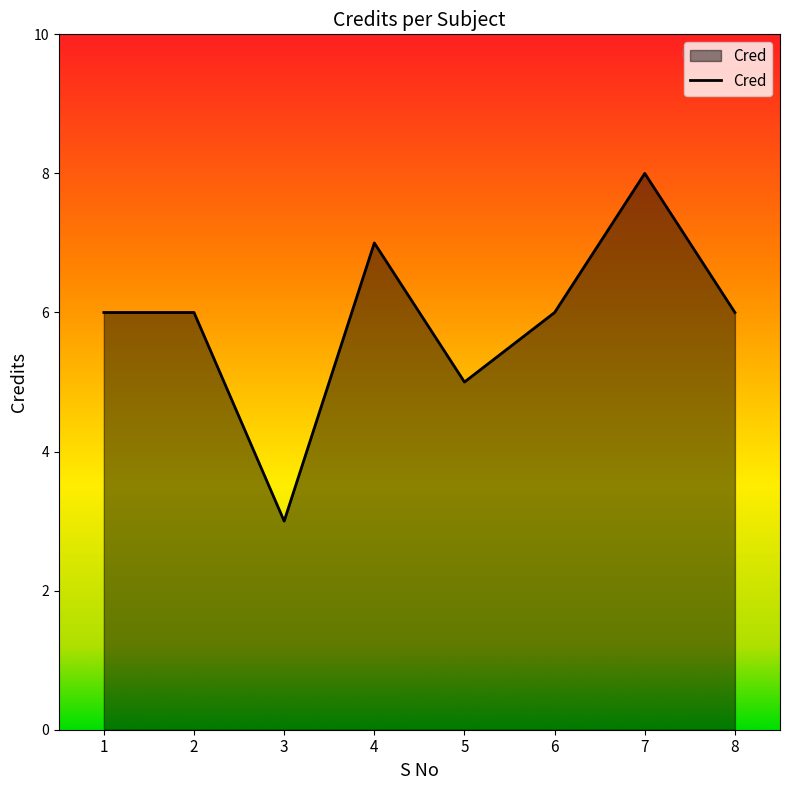

The value at 3 is 3. True or false?

True